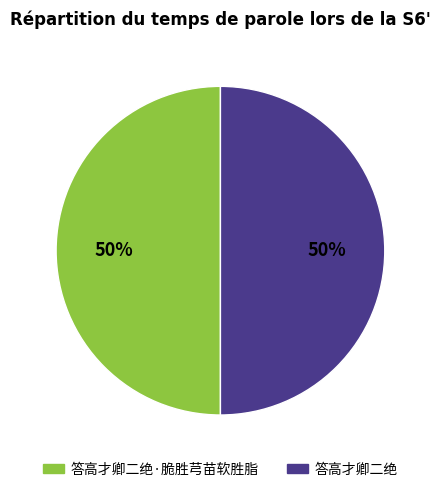

Approximately how many times larger is the value at 答高才卿二绝 compared to 答高才卿二绝·脆胜芎苗软胜脂?

1.0